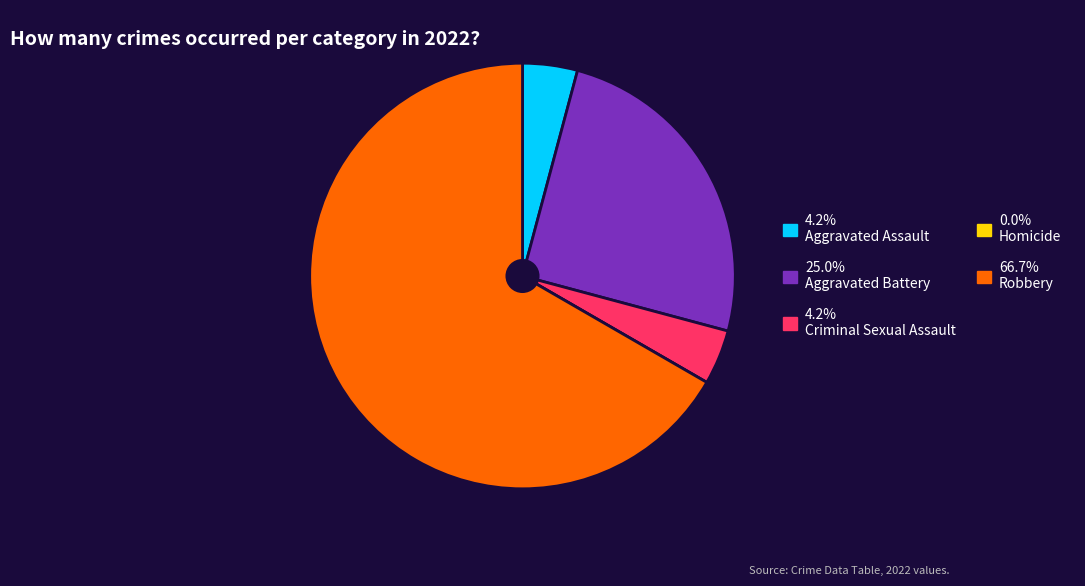

Is there any slice that represents more than half of the pie?

Yes